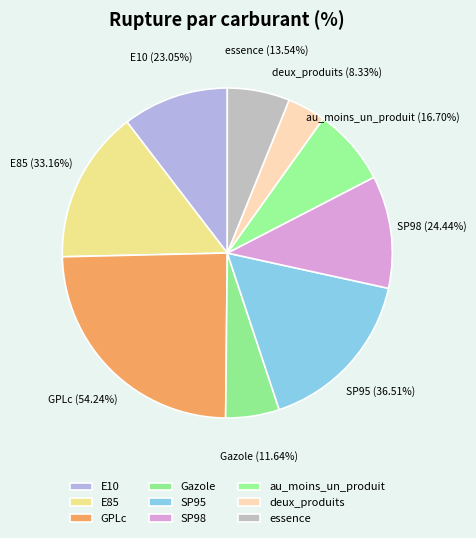

Which slice is the smallest?

deux_produits